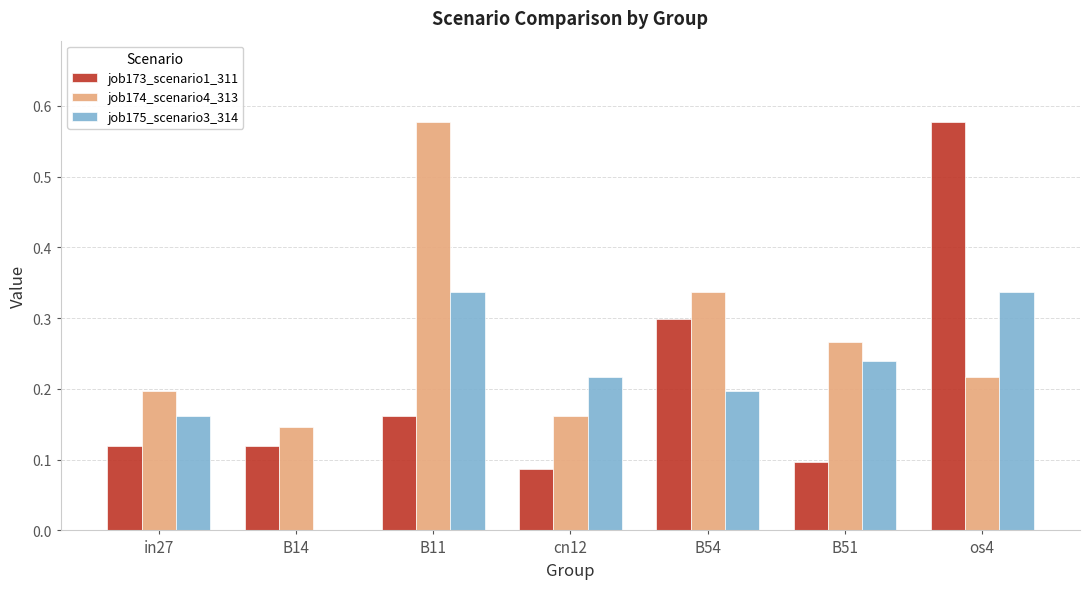

What is the sum of all job175_scenario3_314 values?

1.5